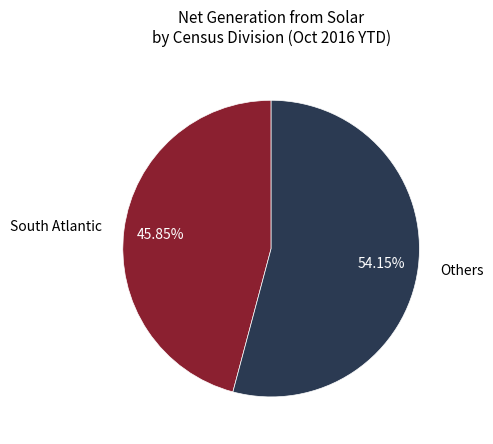

Does any single category account for the majority?

Yes